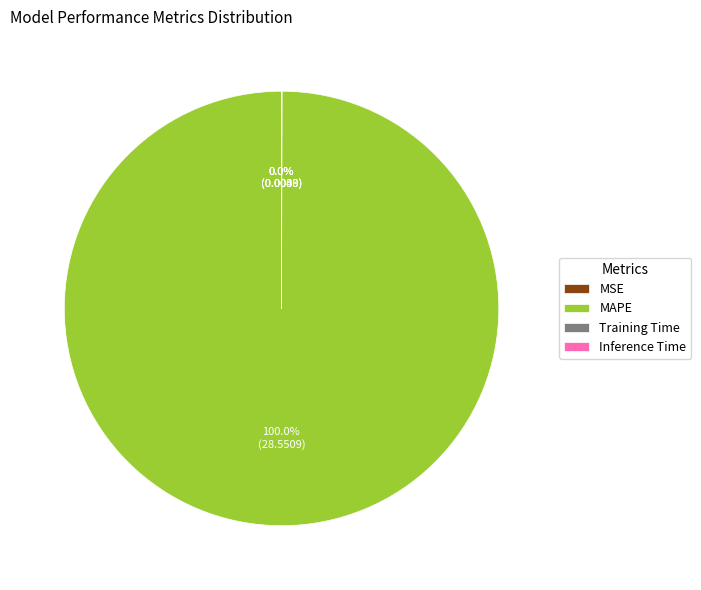

Between Inference Time and MSE, which is larger?

Inference Time